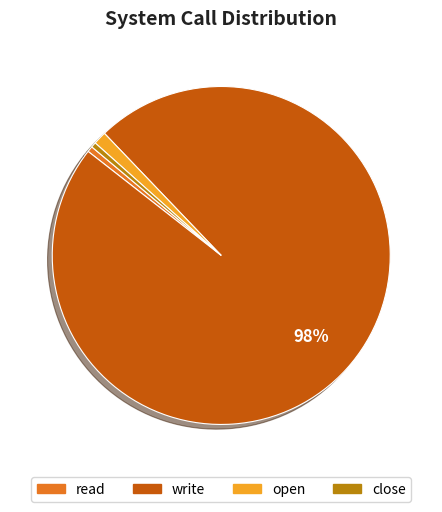

Count the number of slices in the pie.

4